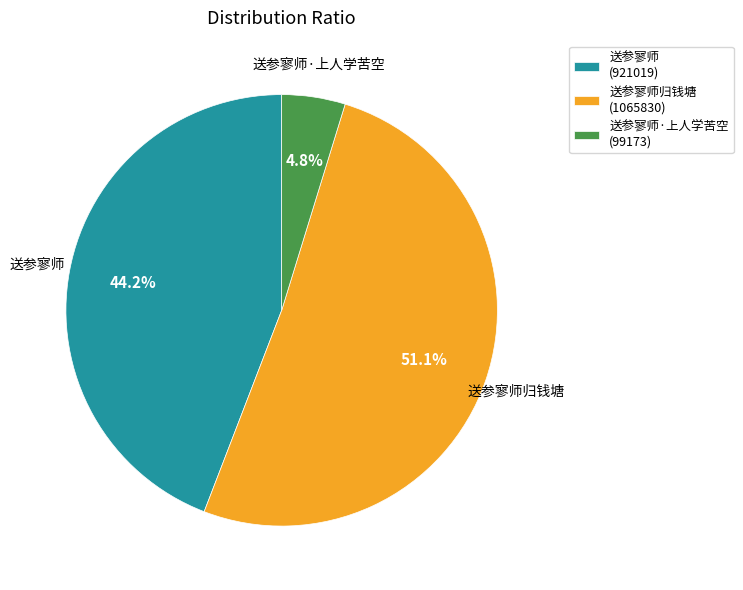

Is there any slice that represents more than half of the pie?

Yes